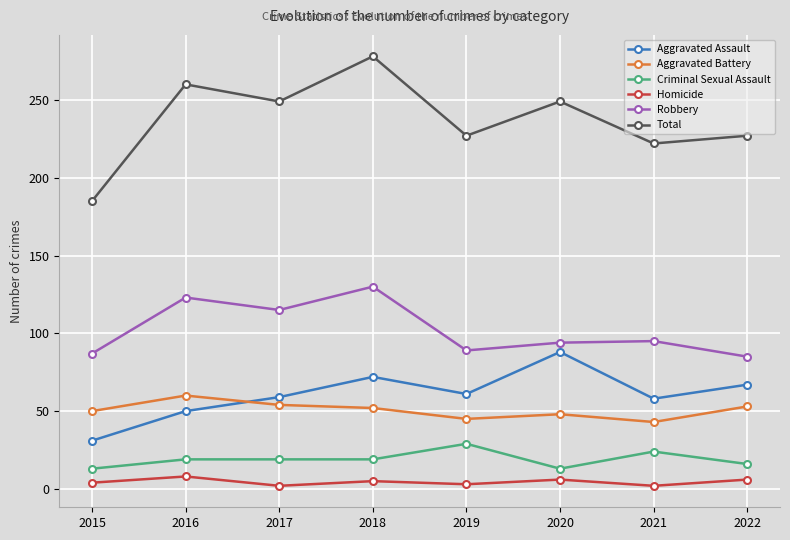

Rank the series at 2017 from highest to lowest value.

Total, Robbery, Aggravated Assault, Aggravated Battery, Criminal Sexual Assault, Homicide